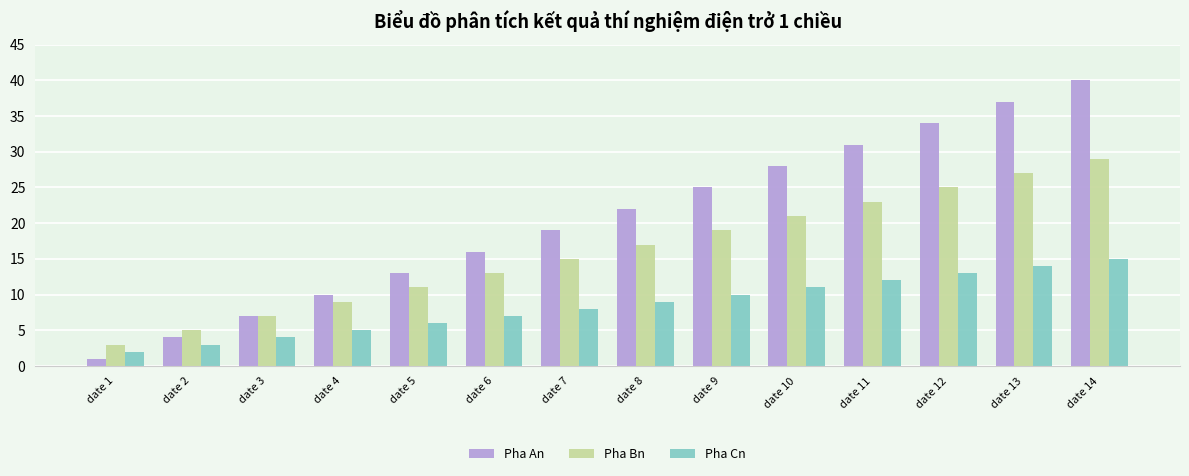

Read the Pha An value at date 4.

10